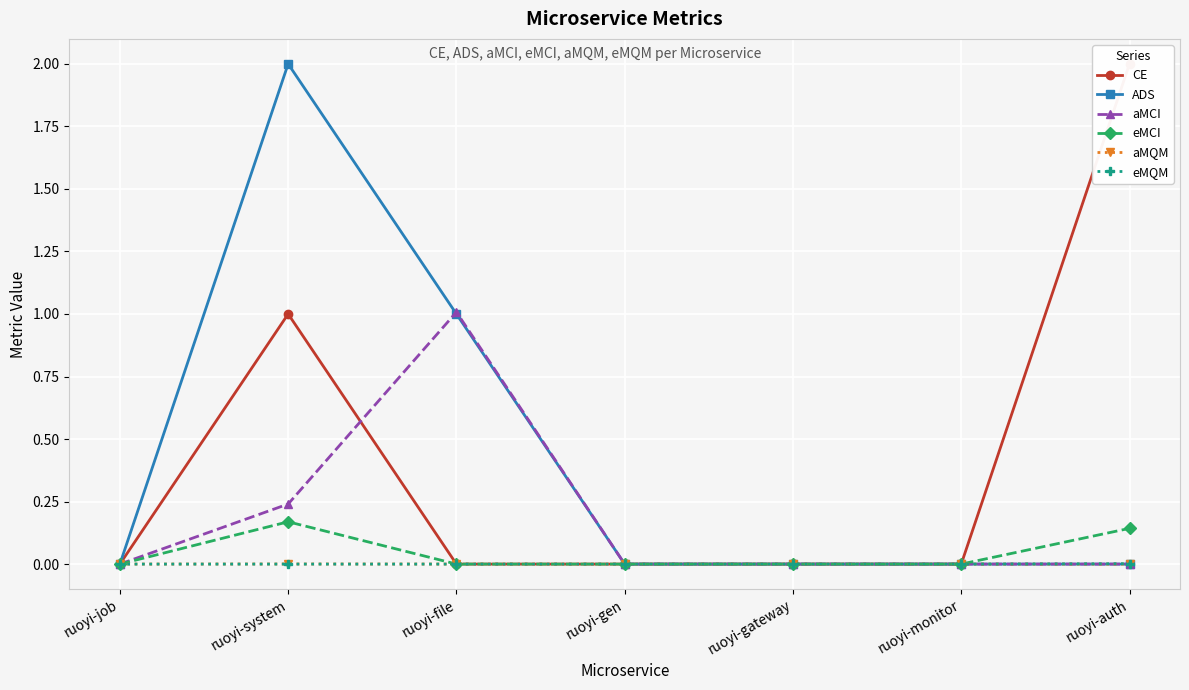

True or false: aMCI and eMQM cross at least once.

False